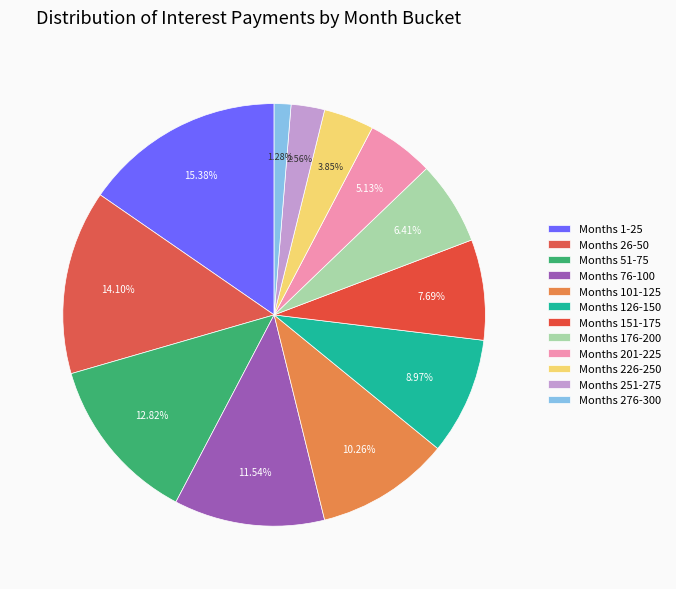

How many segments does this pie chart have?

12